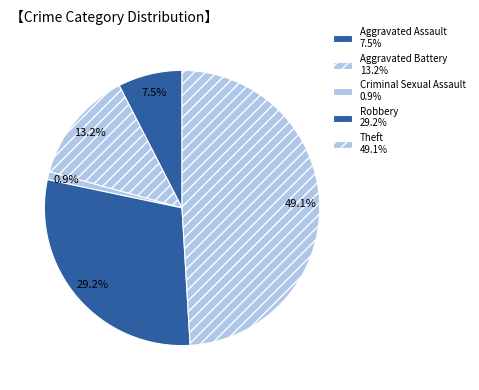

What percentage is NOT represented by Aggravated Assault?

92.5%